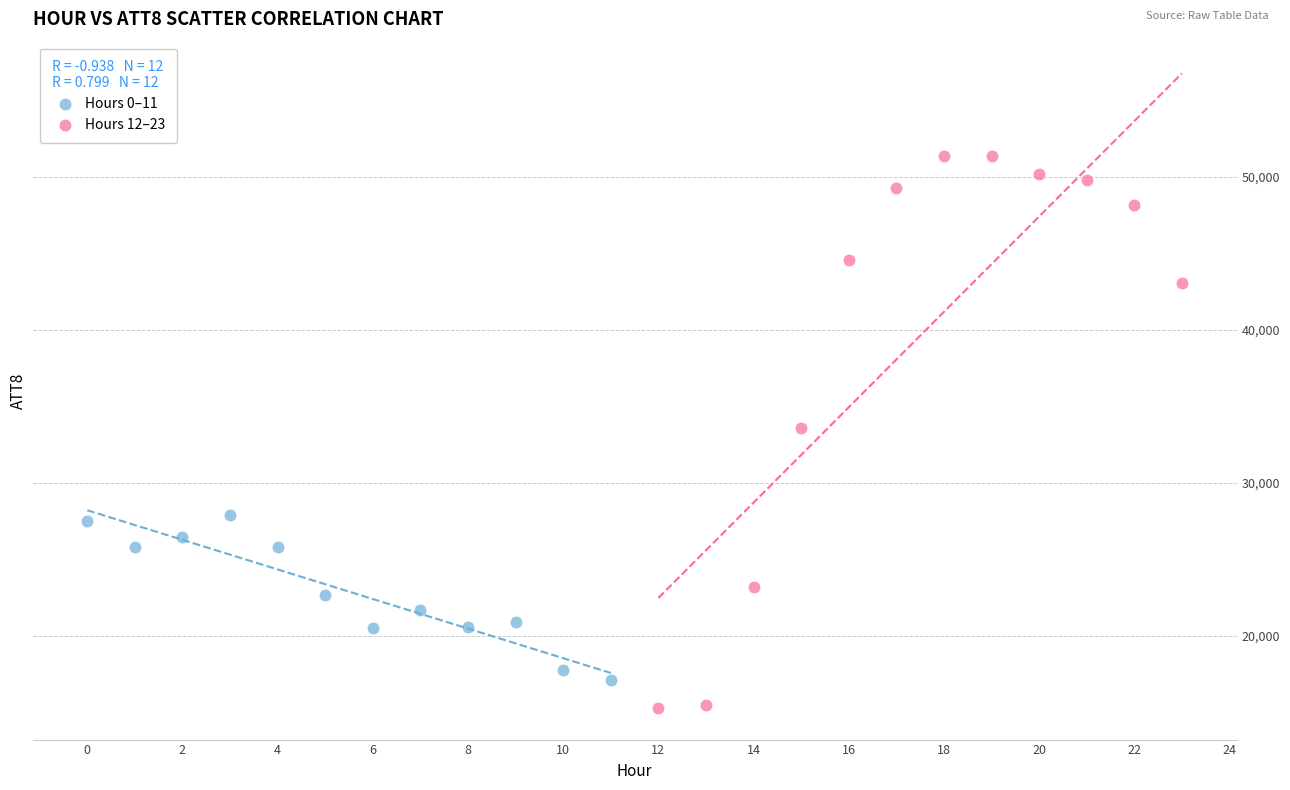

Which series has the widest spread of Y values?

Hours 12–23